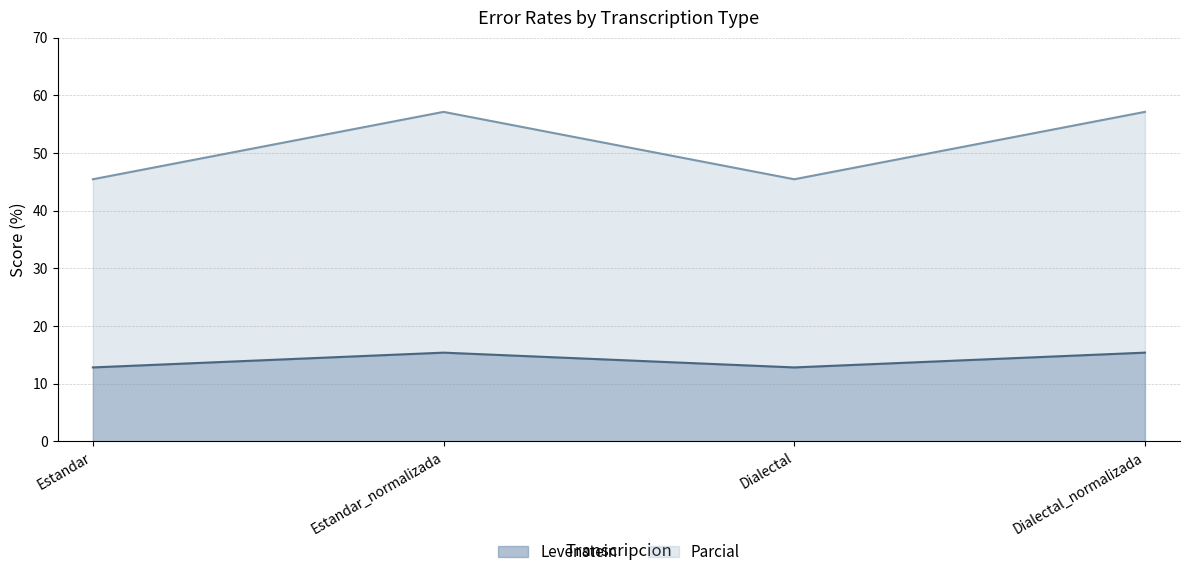

What is the spread (max minus min) of values at Estandar?

32.6